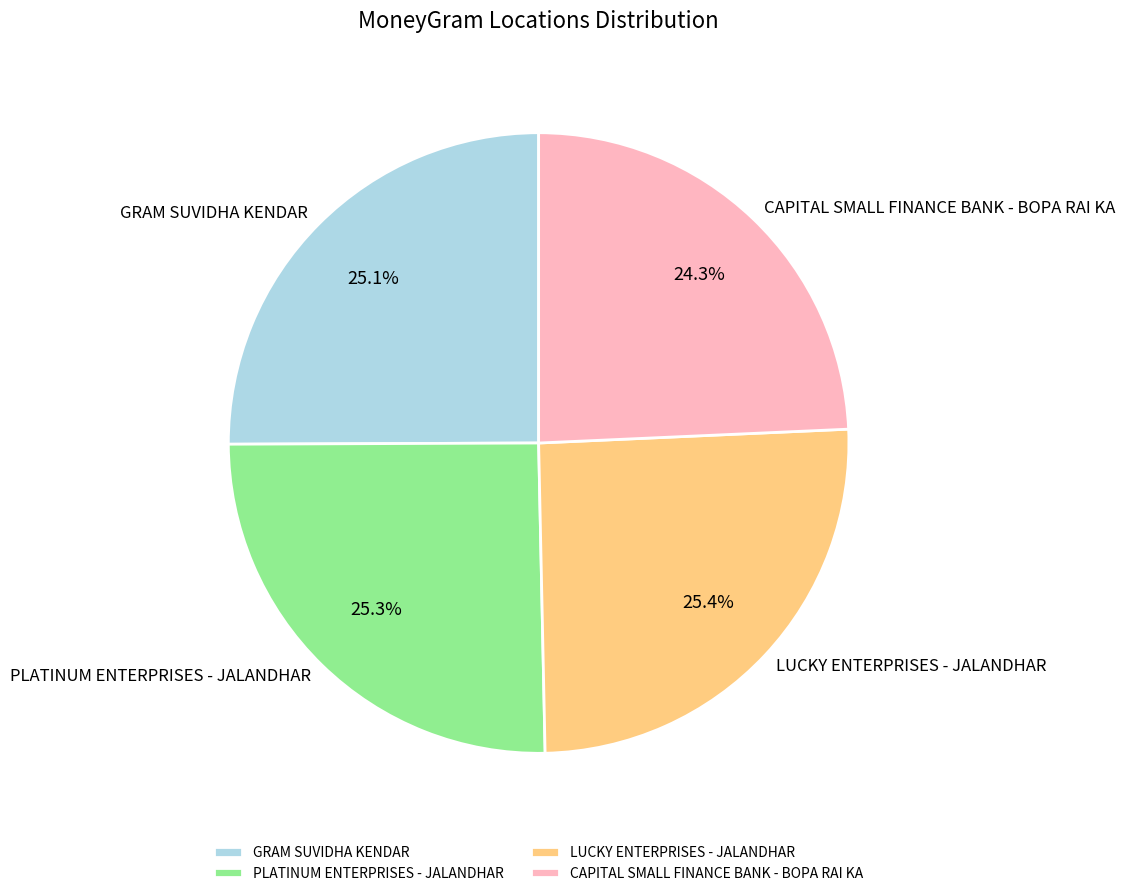

To the nearest percent, what is the combined percentage of LUCKY ENTERPRISES - JALANDHAR and GRAM SUVIDHA KENDAR?

50%